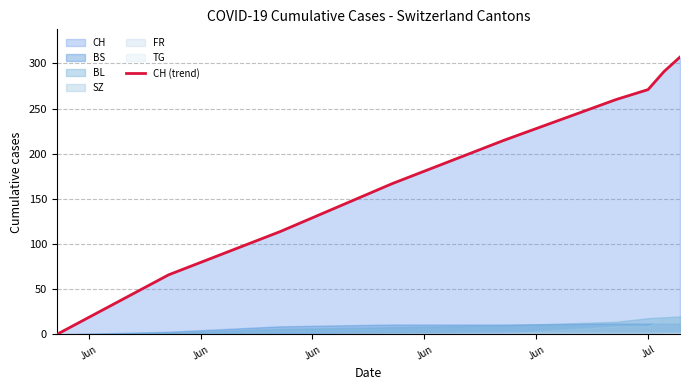

True or false: the data shows 198 at Jun.

False